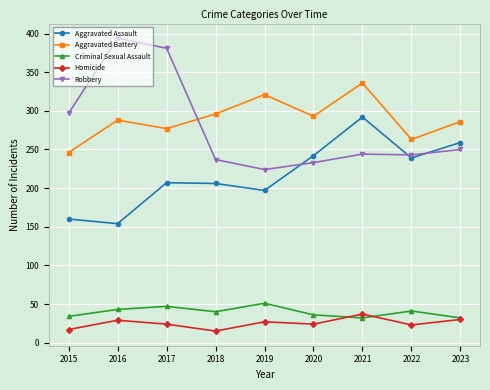

Is the value of Criminal Sexual Assault at 2019 greater than the value of Homicide at 2018?

Yes